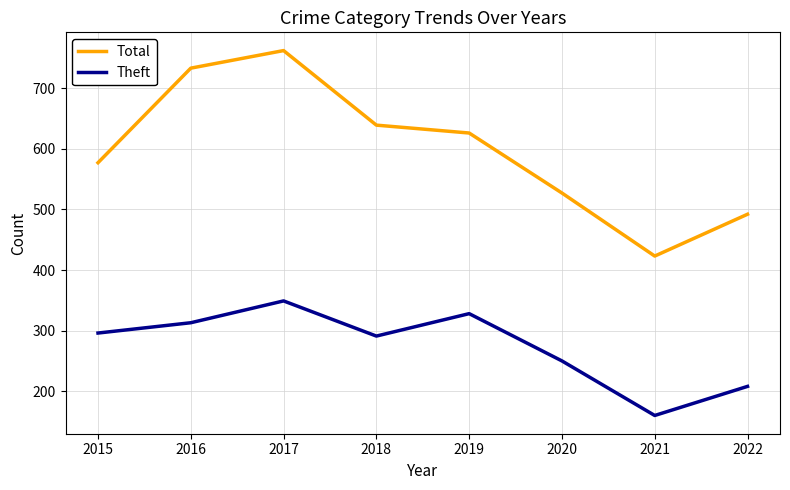

What are all the series names shown in the legend?

Total, Theft